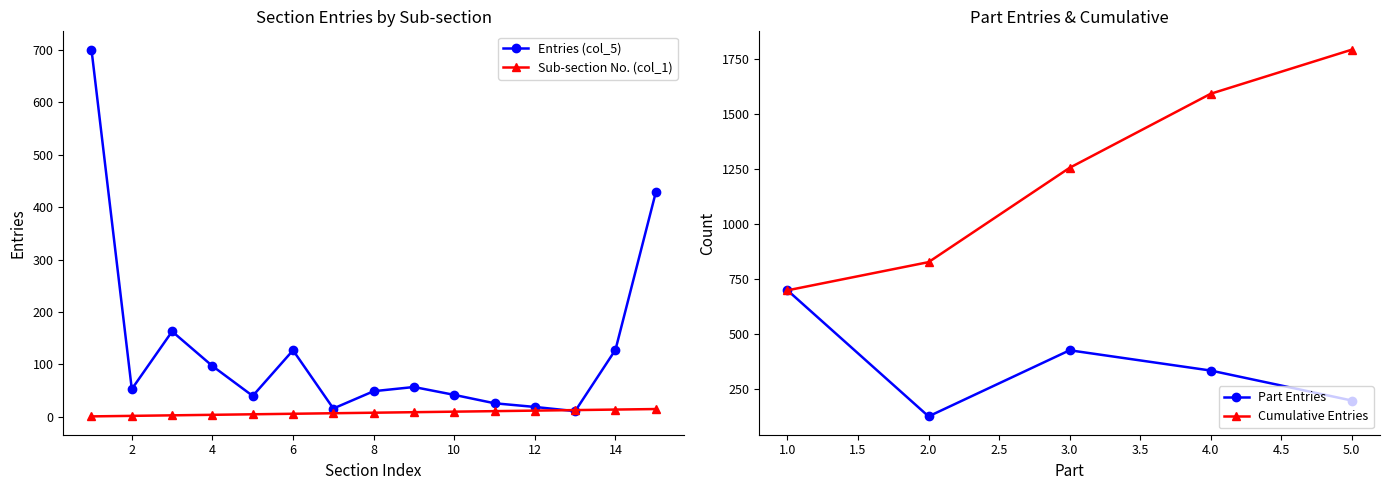

True or false: Sub-section (col_1) has more than 0 points higher than both neighbors.

False